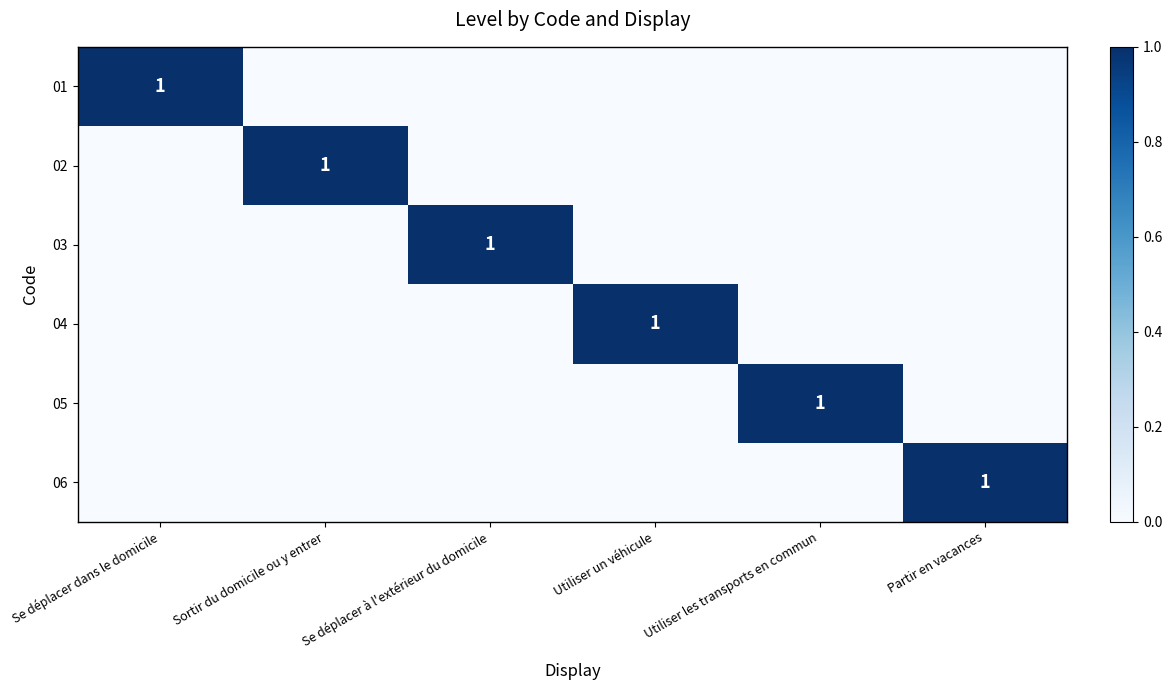

Between Utiliser un véhicule and Partir en vacances, which is larger?

Utiliser un véhicule